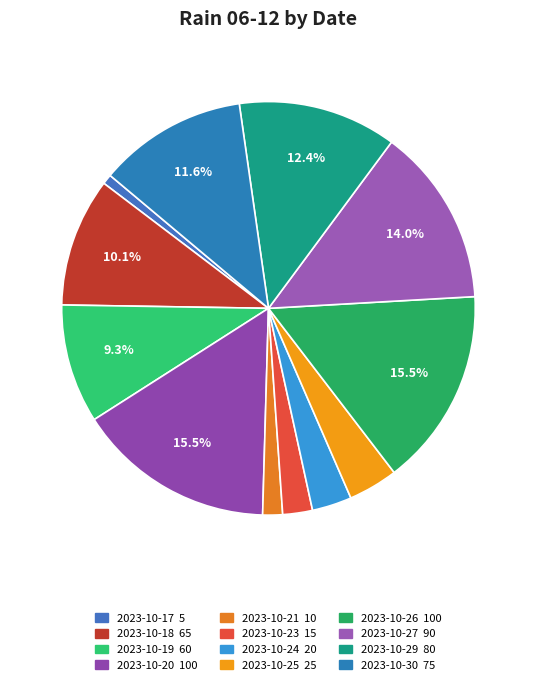

How many slices are in this pie chart?

12